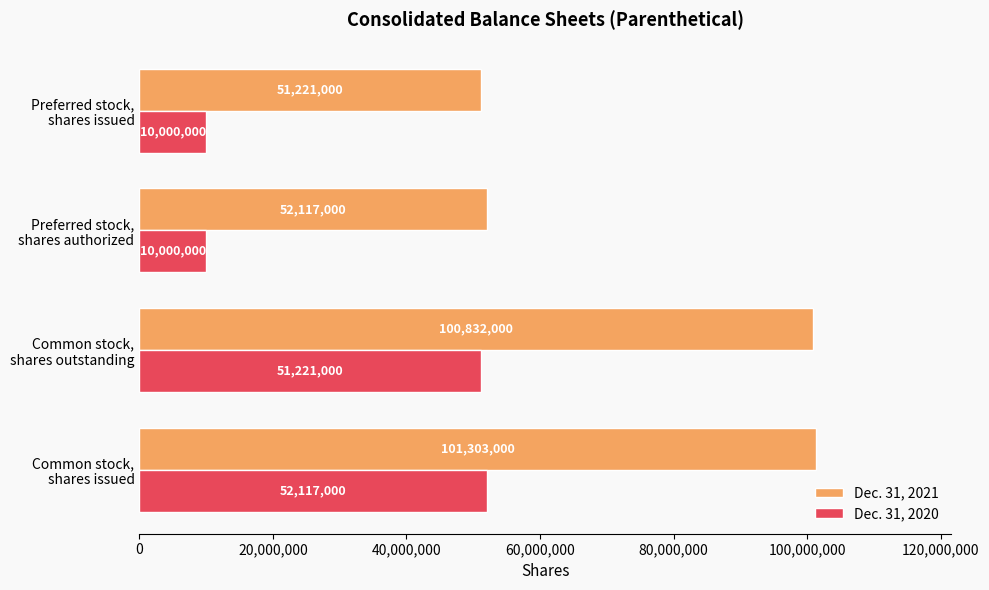

Which series has the widest spread of values?

Dec. 31, 2021